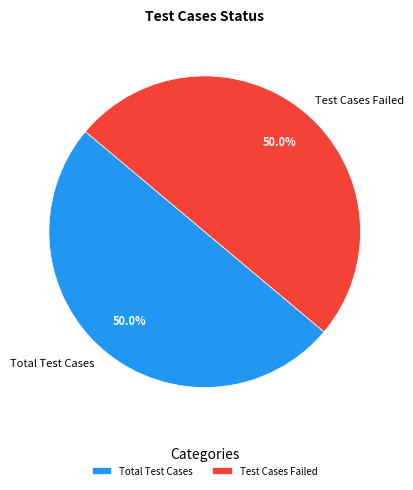

How much of the chart is everything except Total Test Cases?

50.0%